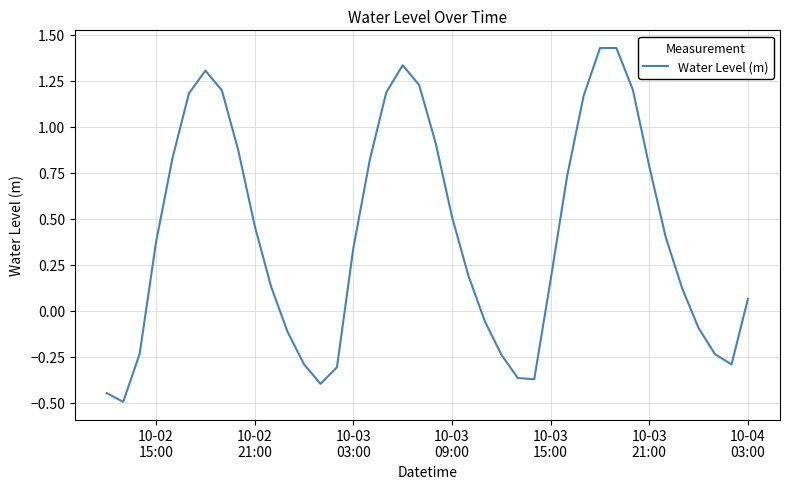

What is the difference between the maximum and minimum values?

1.9